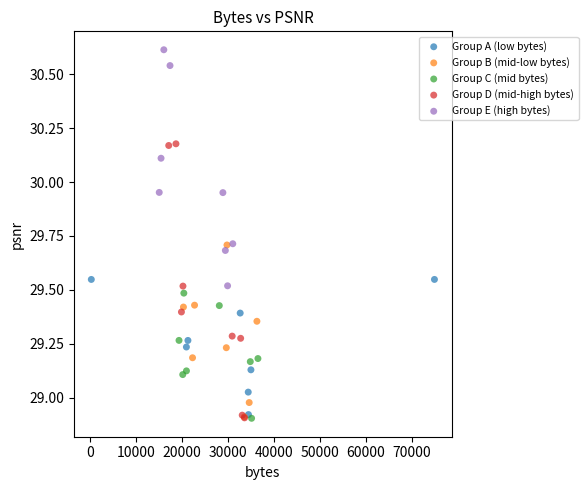

Which series reaches the maximum Y coordinate?

Group E (high bytes)